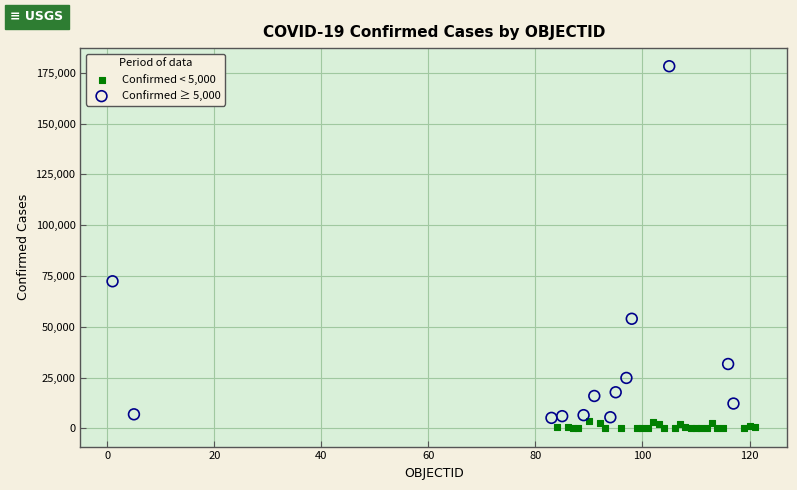

Which series contains the highest Y value?

Confirmed ≥ 5,000